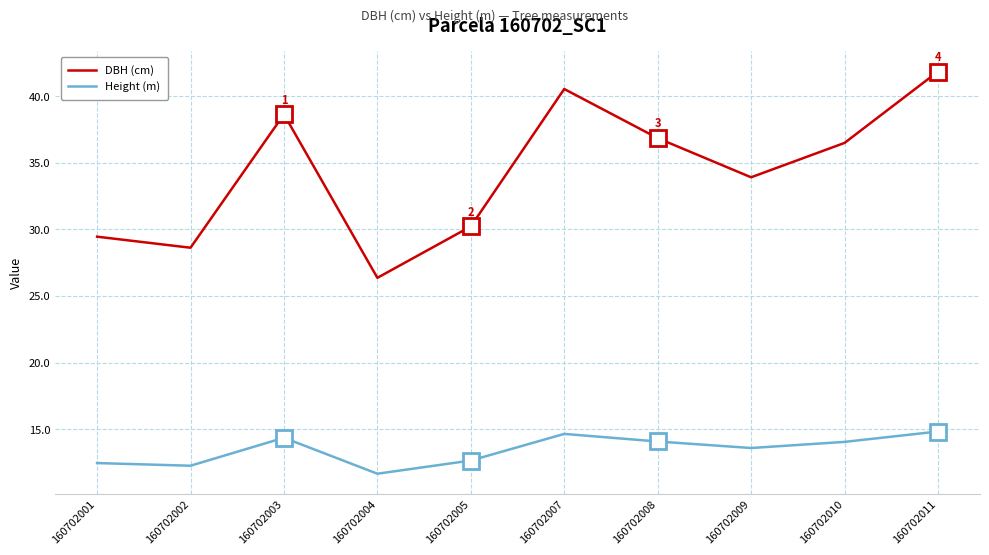

True or false: Height (m) and DBH (cm) cross at least once.

False